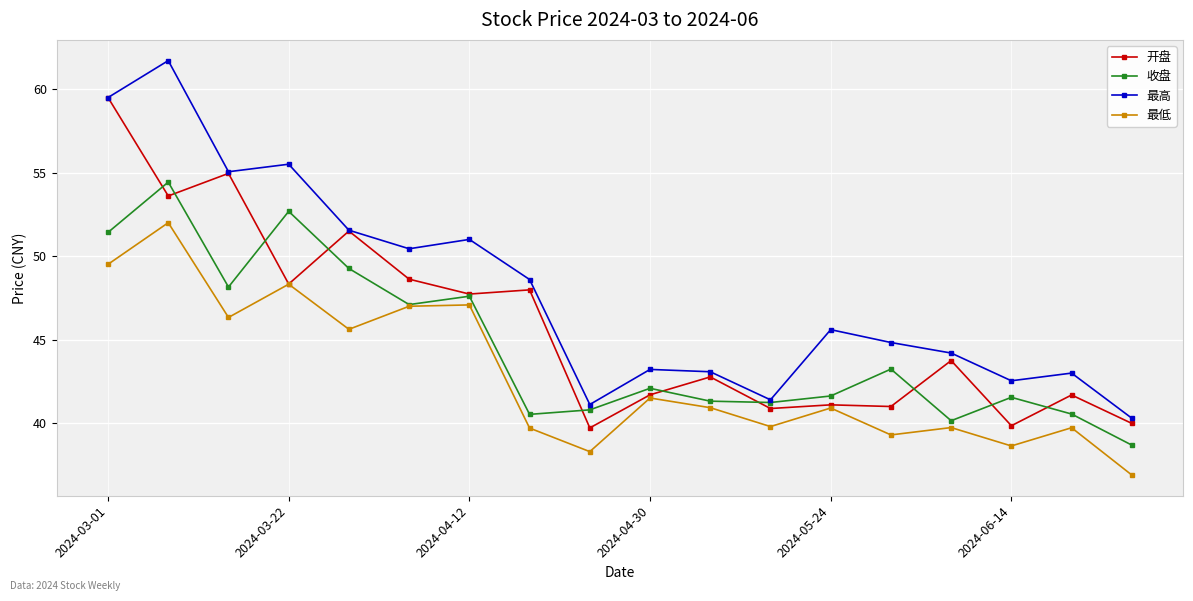

What is the value of the 最高 point at the 7th from the left?

51.0